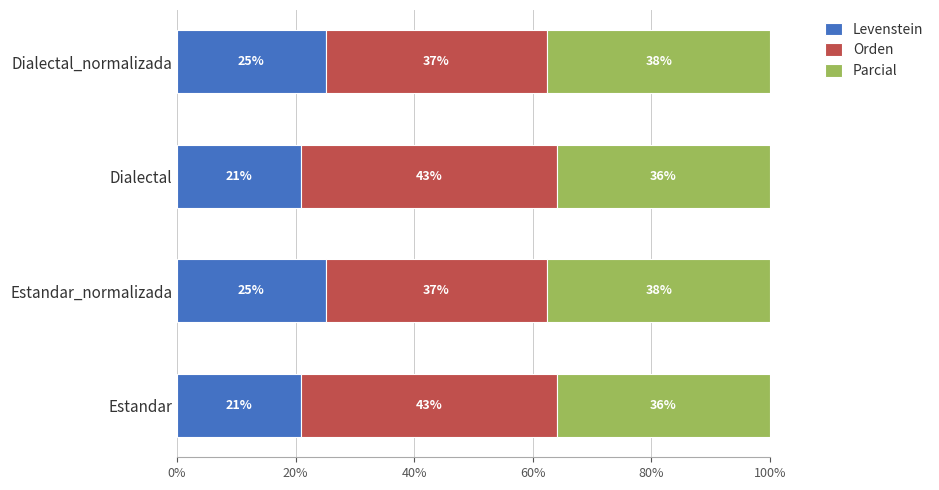

Which series has the largest total across all categories?

Orden